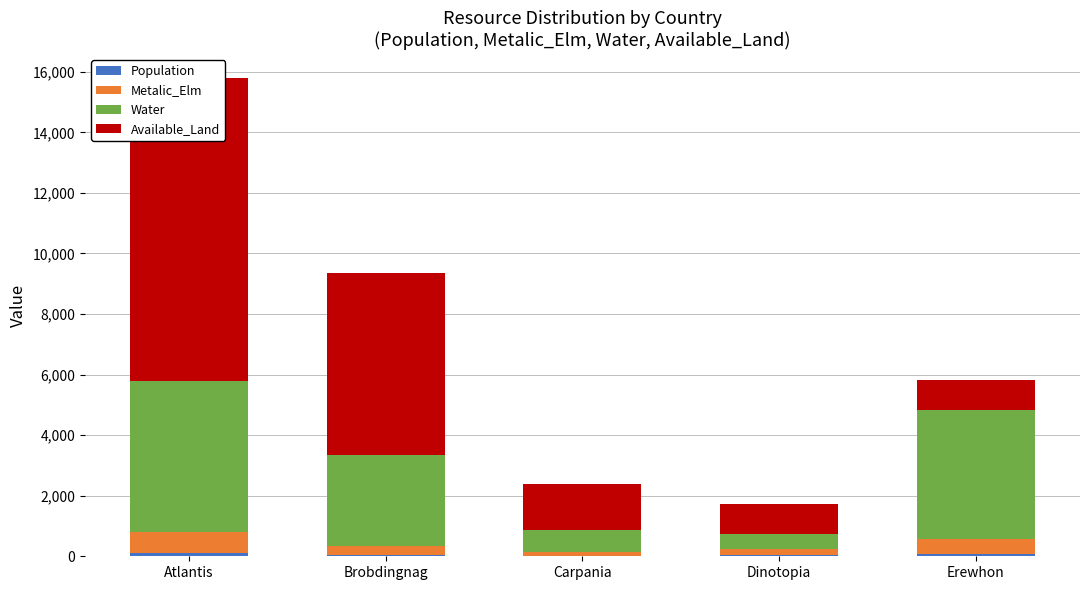

Rank the series at Carpania from lowest to highest value.

Population, Metalic_Elm, Water, Available_Land